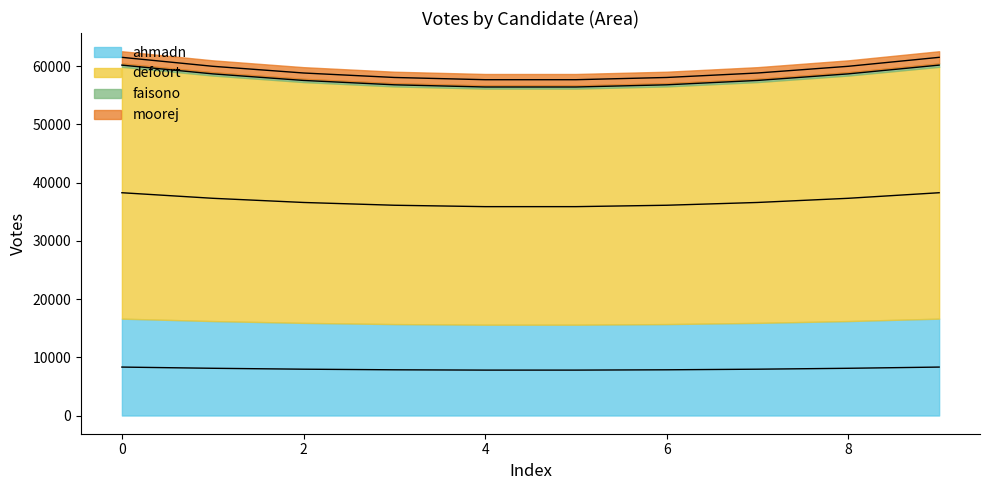

The moorej series shows 3381 at 0. True or false?

False